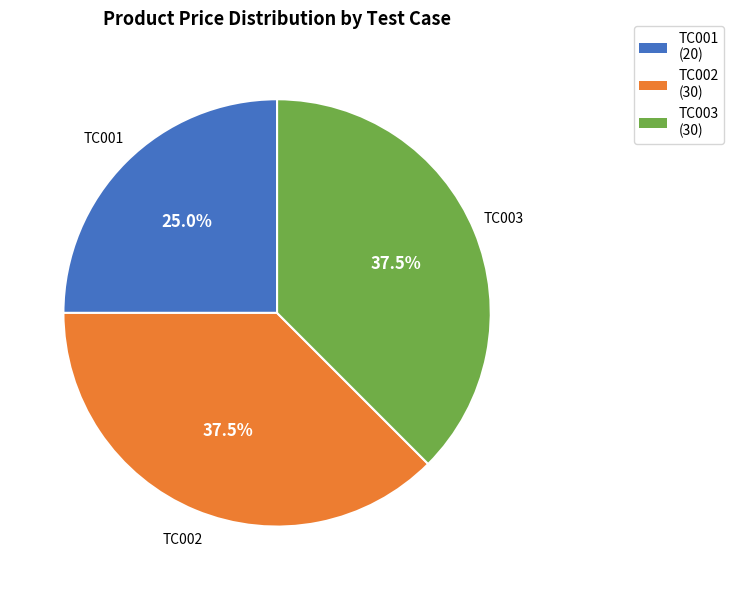

True or false: TC003 accounts for 27% of the total.

False